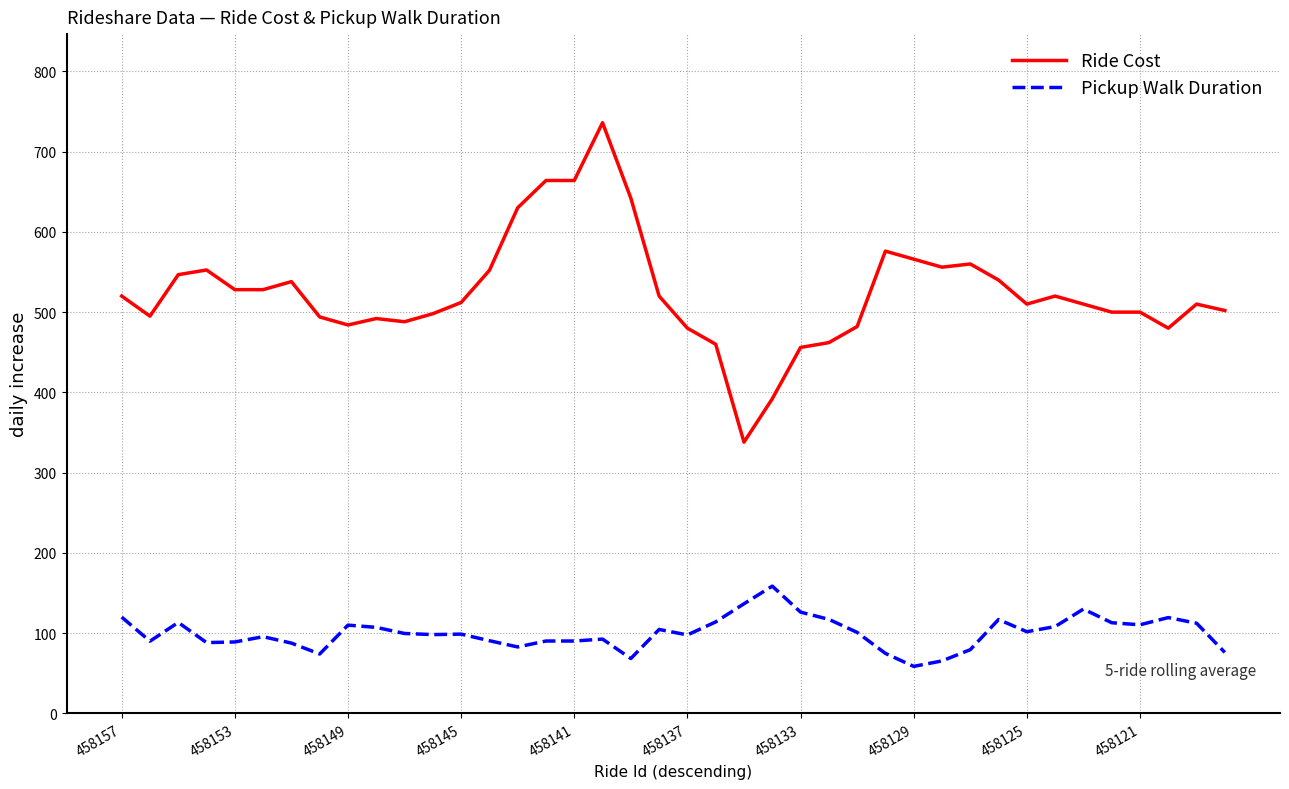

What is the greatest value displayed?

736.0